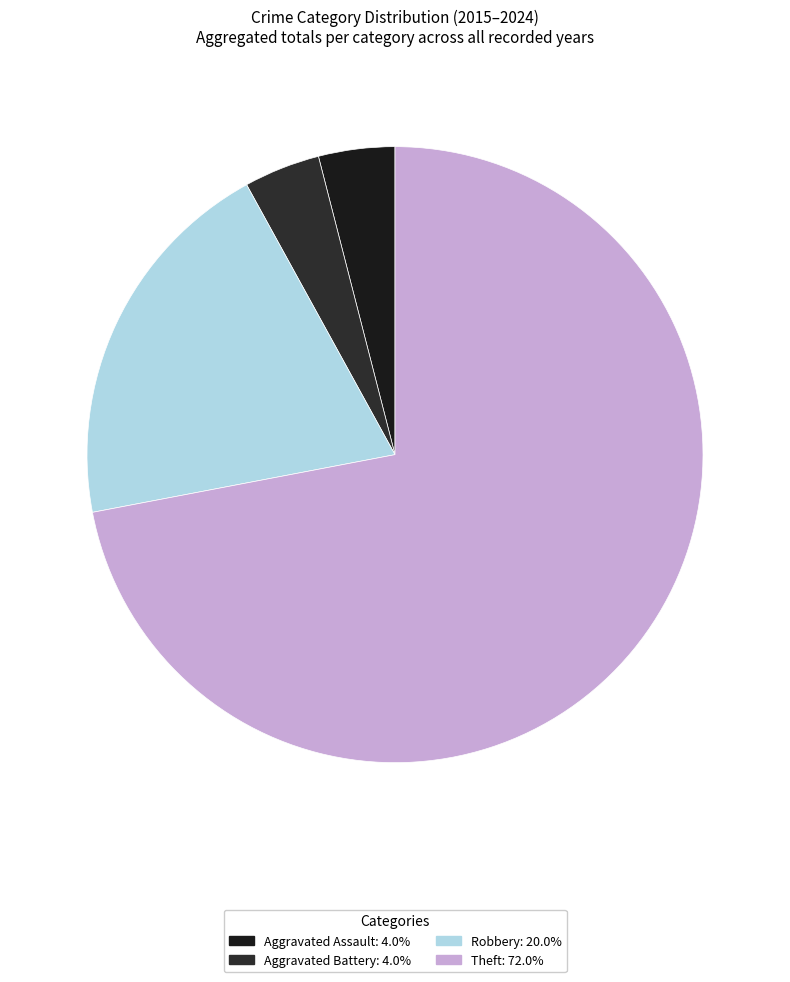

How many slices are in this pie chart?

4